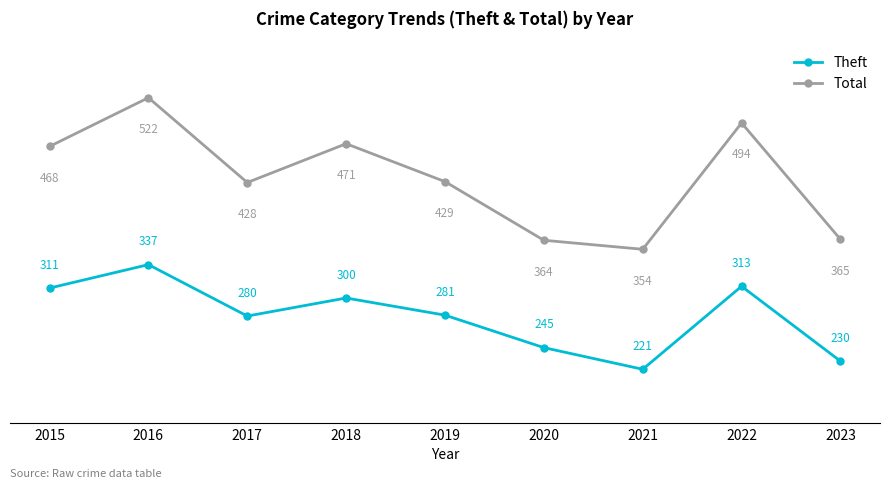

List the series in order of their peak value, lowest first.

Theft, Total